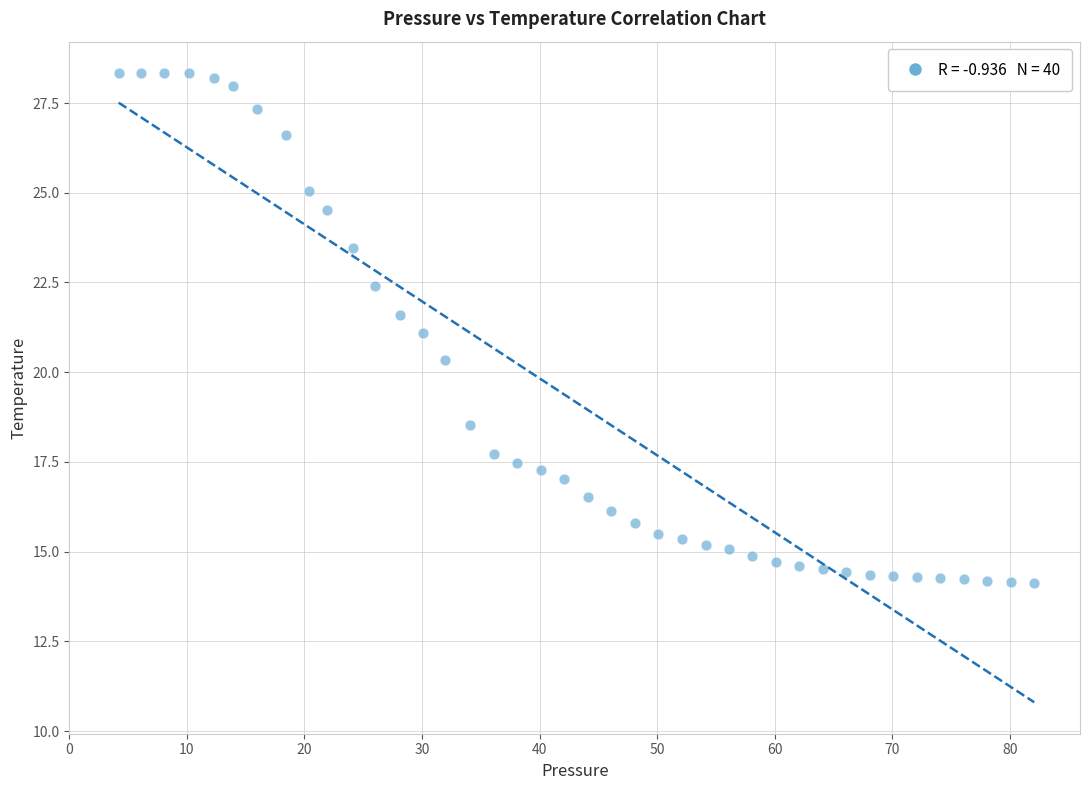

What is the range of X values (max minus min)?

77.9